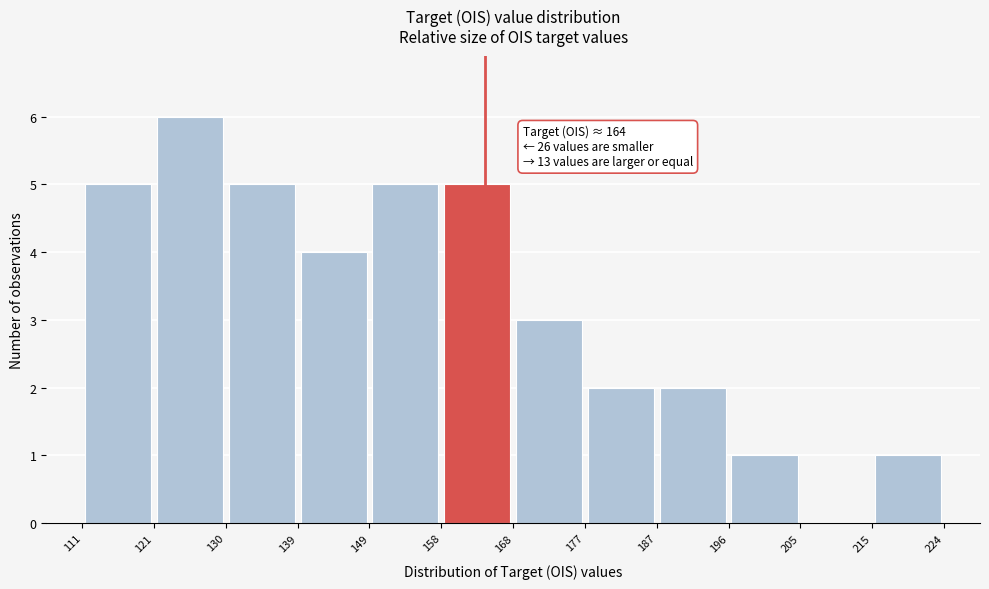

Which range on the x-axis has the tallest bar?

121 to 130